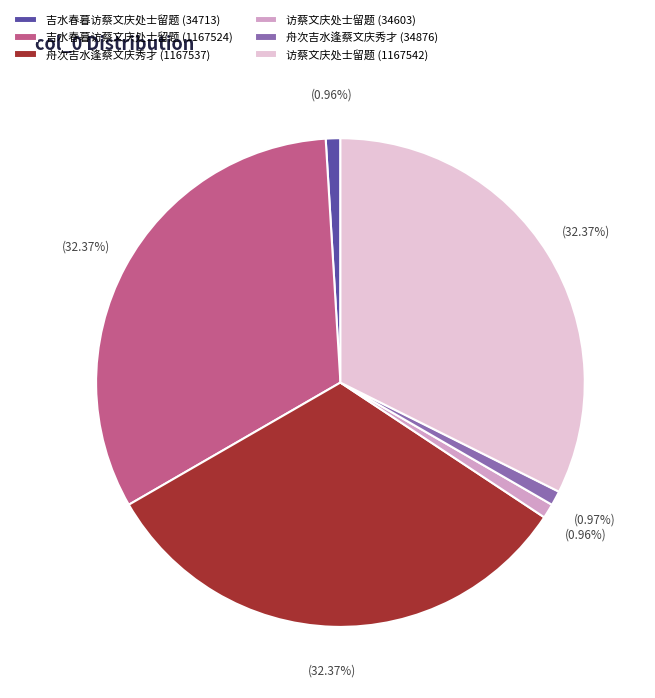

Between 吉水春暮访蔡文庆处士留题 (34713) and 访蔡文庆处士留题 (1167542), which is larger?

访蔡文庆处士留题 (1167542)